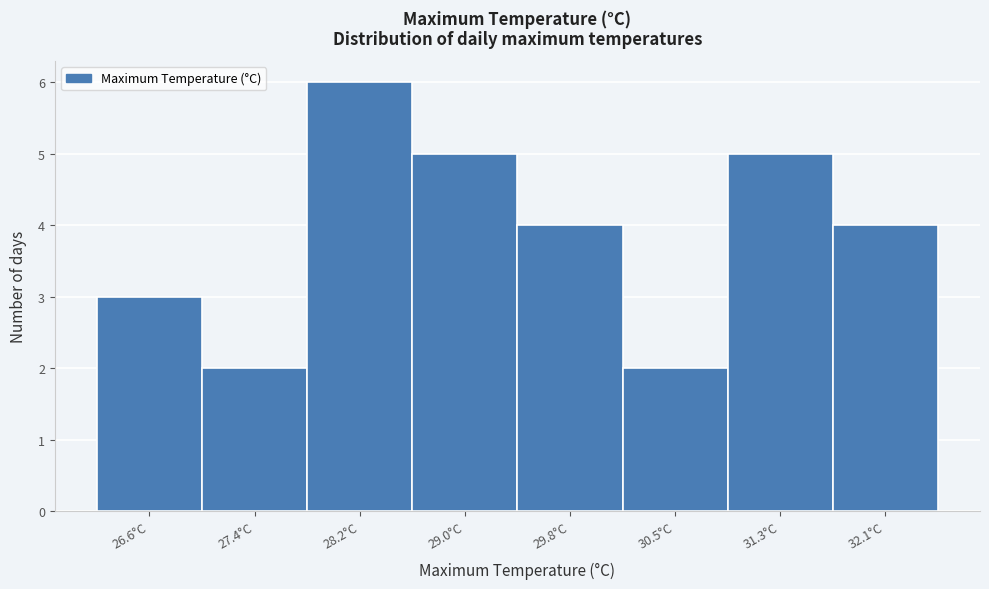

Reading left to right, transcribe all the data shown in this chart.

26.6°C=3	27.4°C=2	28.2°C=6	29.0°C=5	29.8°C=4	30.5°C=2	31.3°C=5	32.1°C=4